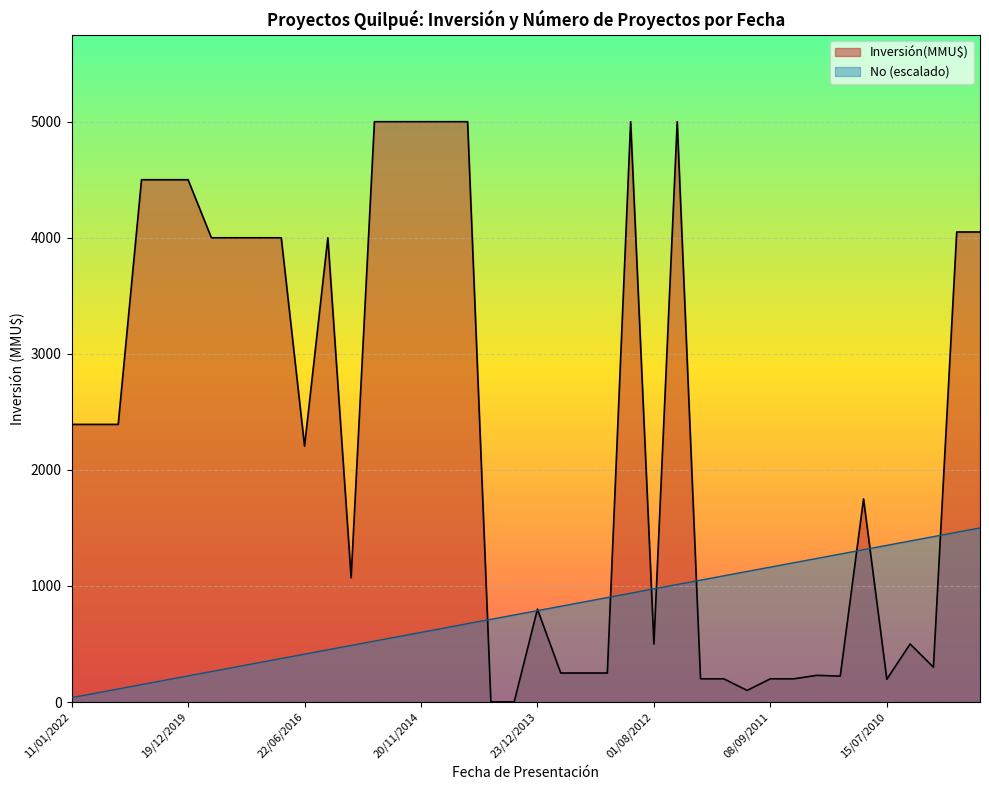

Which label corresponds to the smallest value in the chart?

06/03/2014